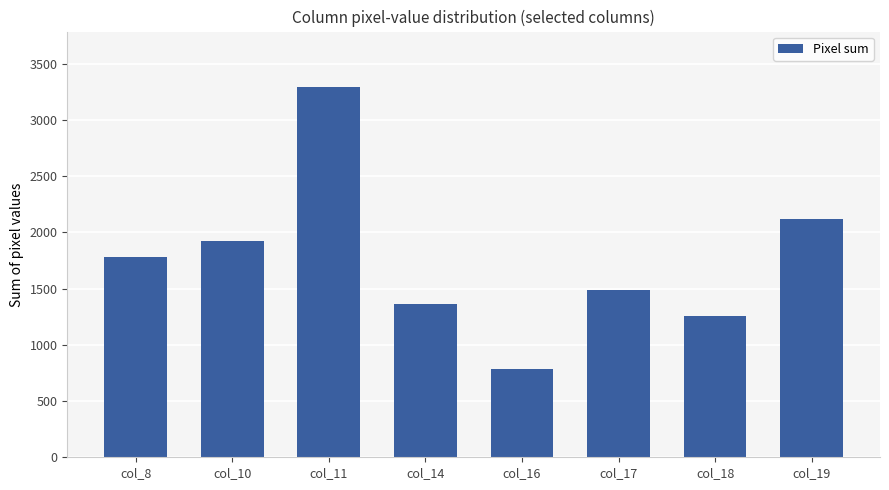

At which label is the value closest to 2038?

col_19